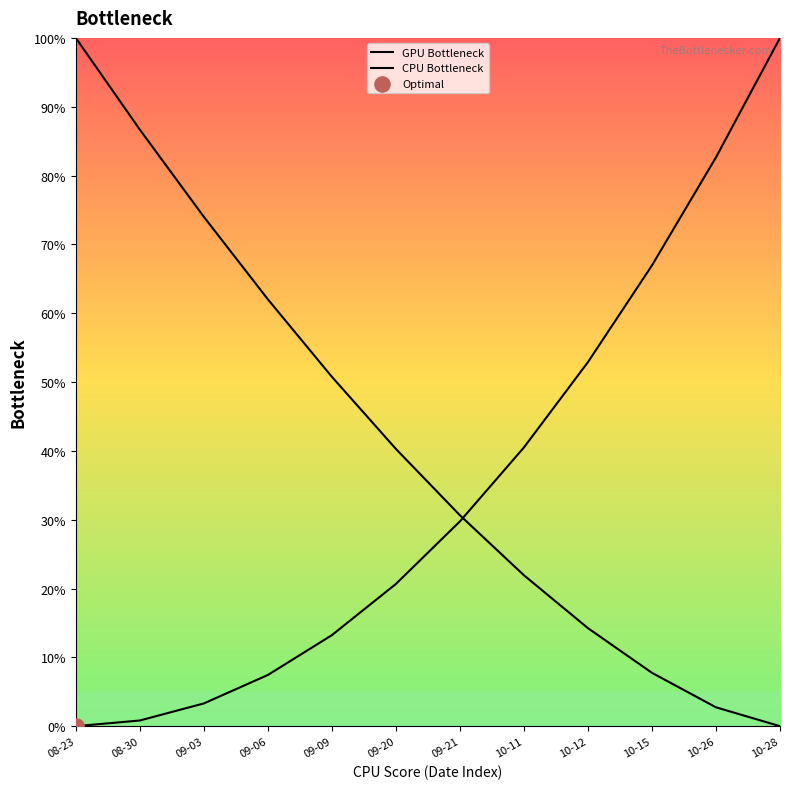

At which category is the sum across all series the highest?

08-23